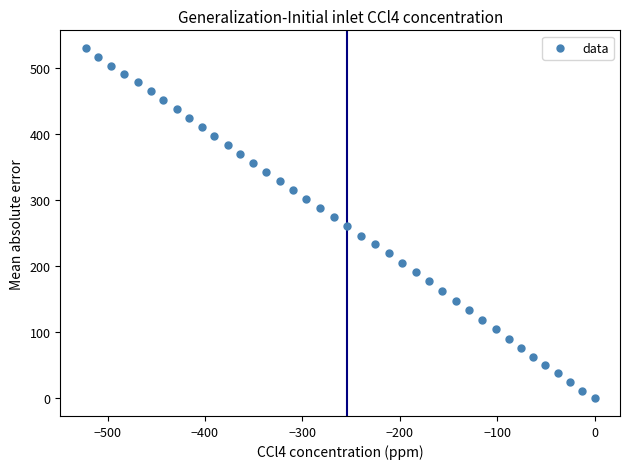

What is the range of Y values (max minus min)?

530.9